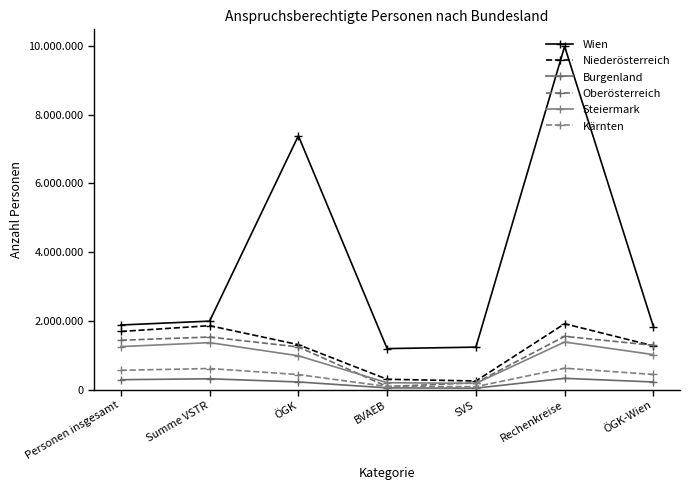

What is the spread (max minus min) of values at Summe VSTR?

1676207